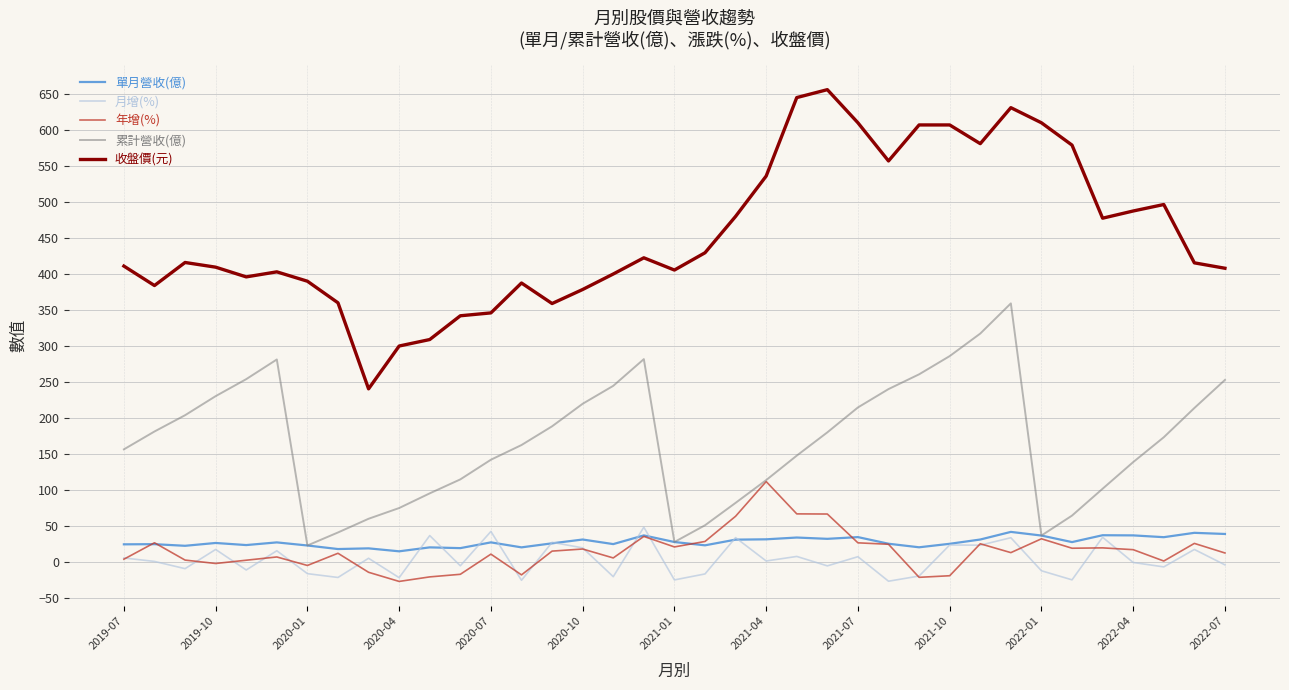

What is the minimum value for 收盤價(元)?

240.5